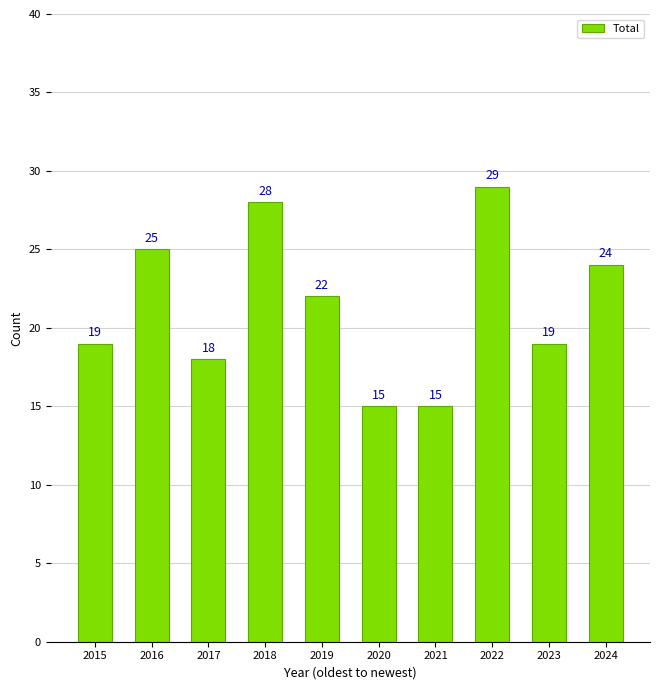

At which category does the chart reach its peak across all series?

2022